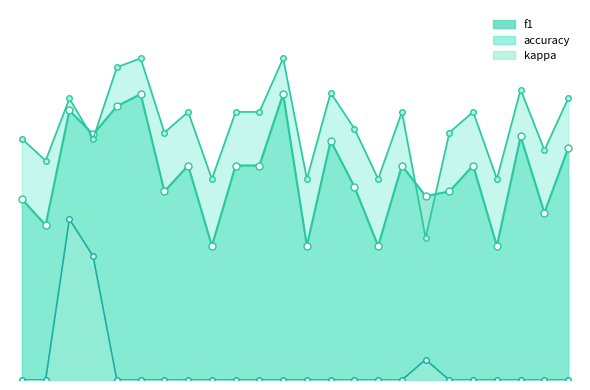

What is the sum of the accuracy values at 22 and 4?

1.3